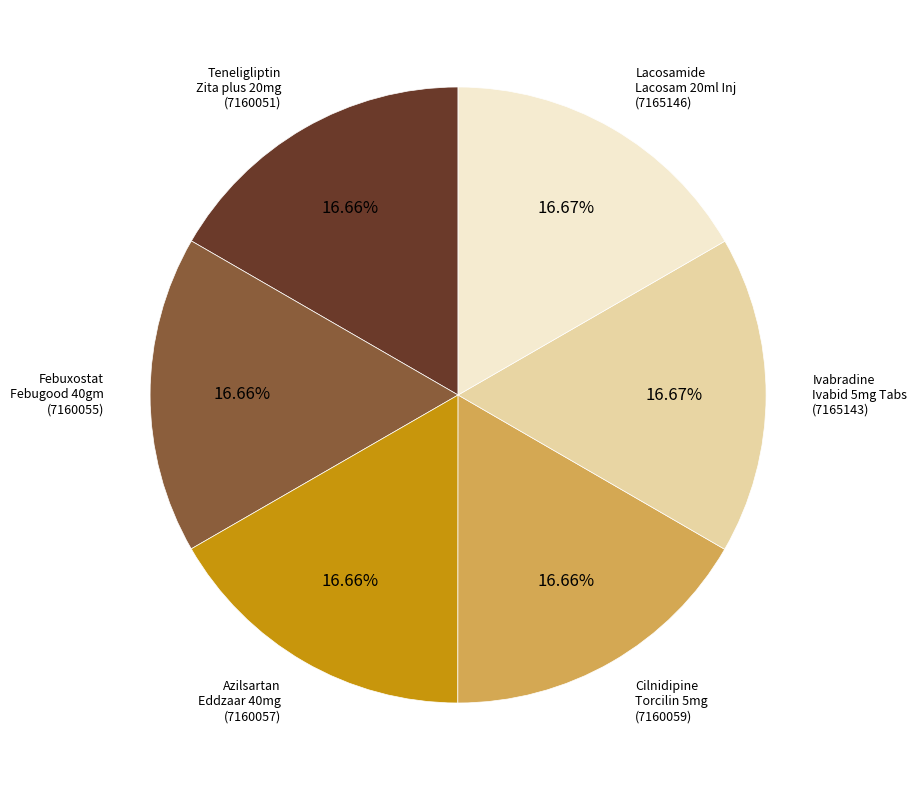

Do Cilnidipine Torcilin 5mg and Ivabradine Ivabid 5mg Tabs together represent more than half of the pie?

No